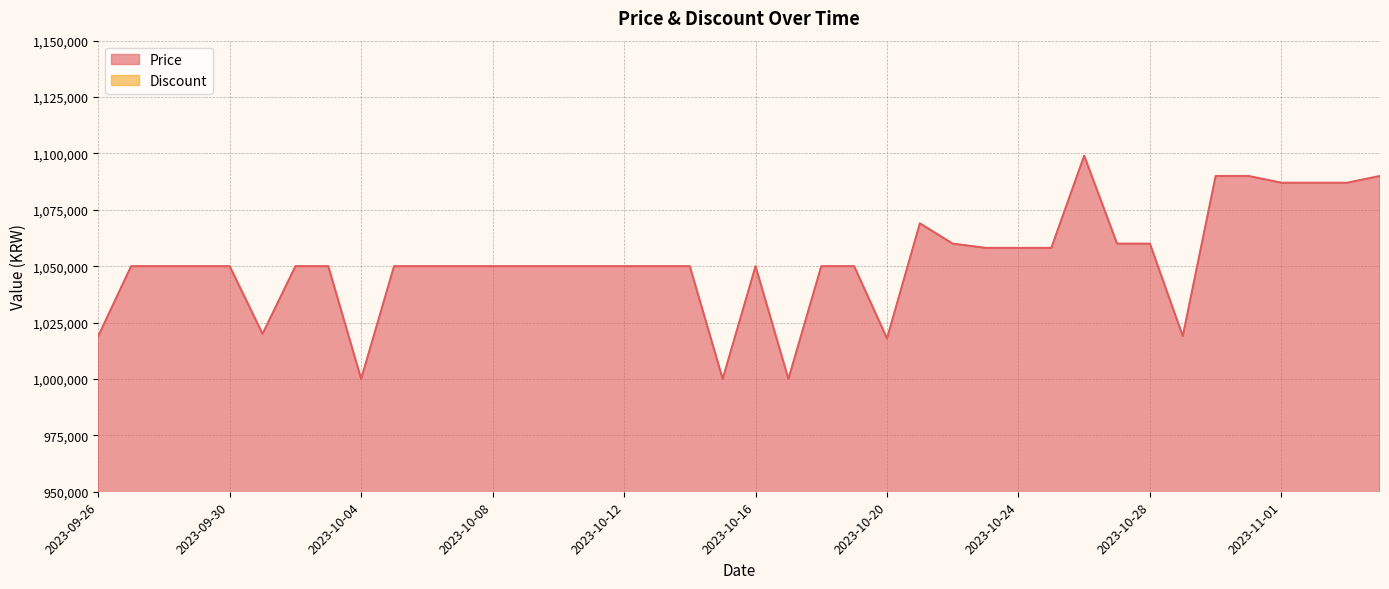

What is the change in value from 2023-09-29 to 2023-10-21?

+19000